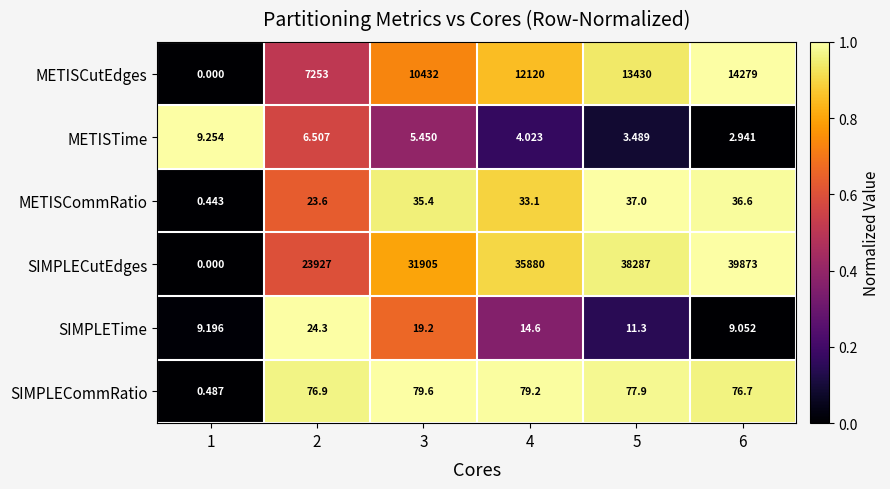

Which series has the widest spread of values?

SIMPLECutEdges